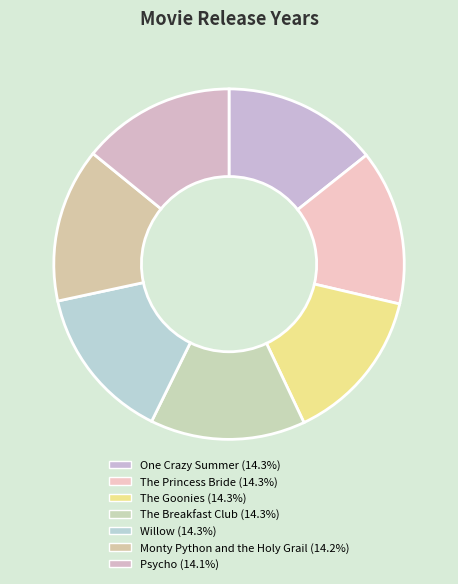

What portion of the pie excludes The Princess Bride?

85.7%